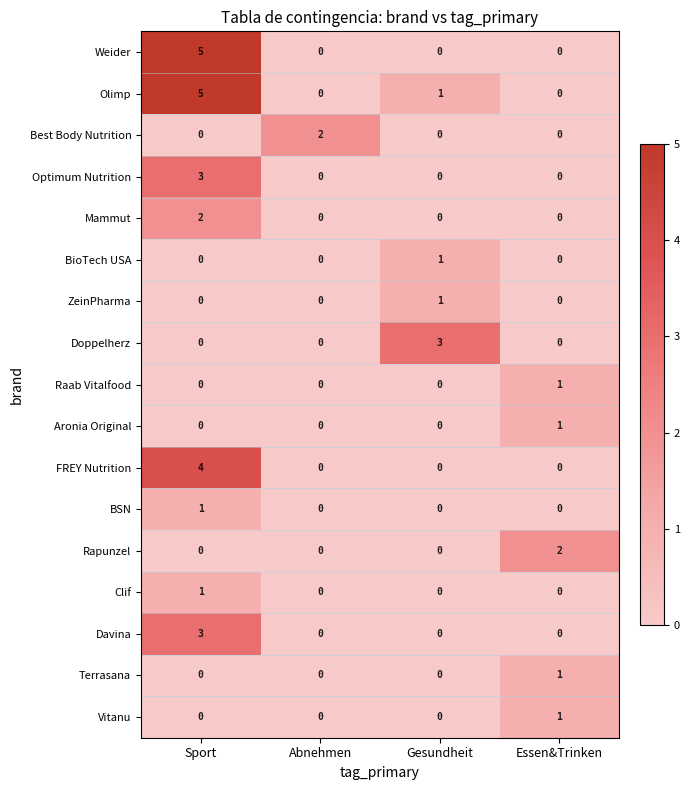

What is the sum of the Optimum Nutrition values at Abnehmen and Sport?

3